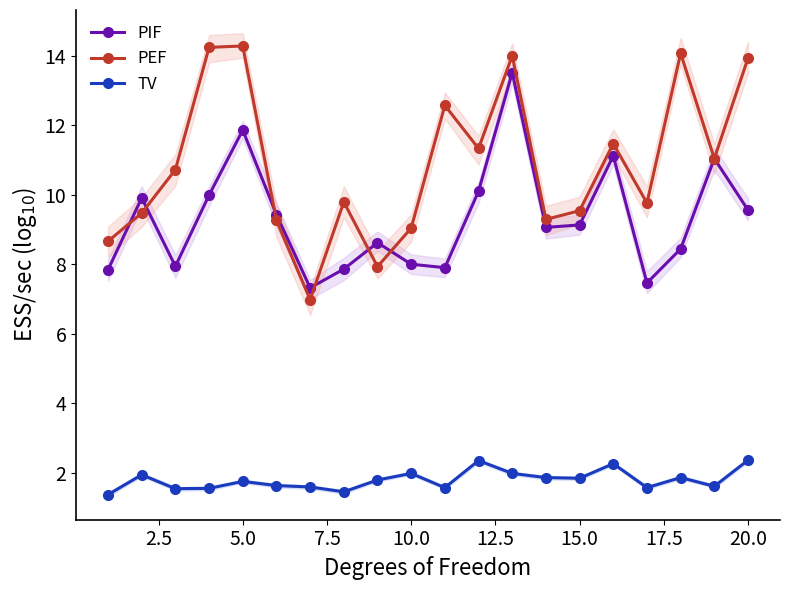

The PEF series shows 4.9 at 5.0. True or false?

False